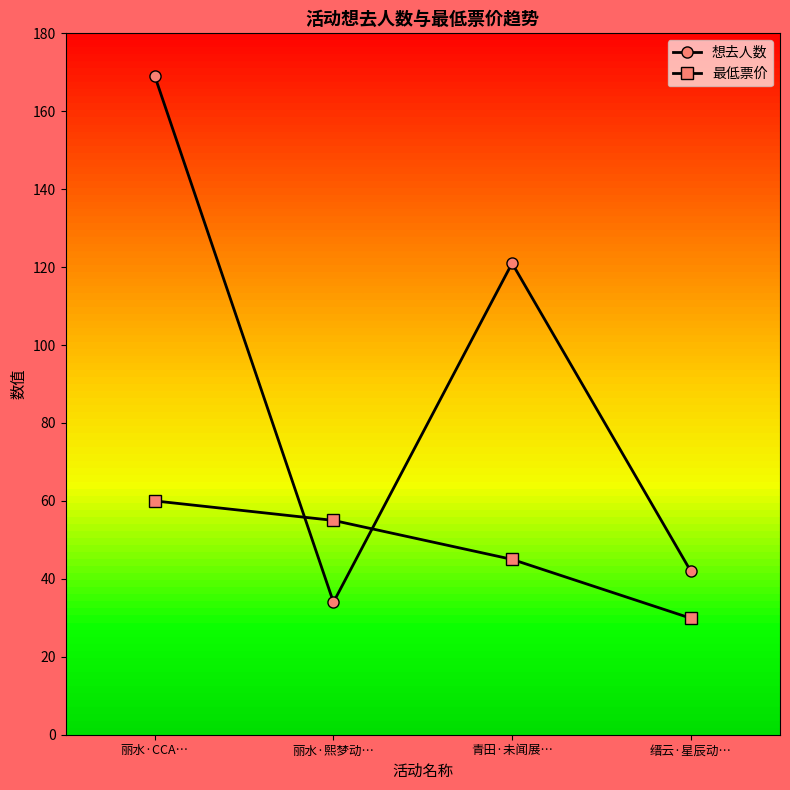

At 青田·未闻展…, list the series in order from smallest to largest.

最低票价, 想去人数